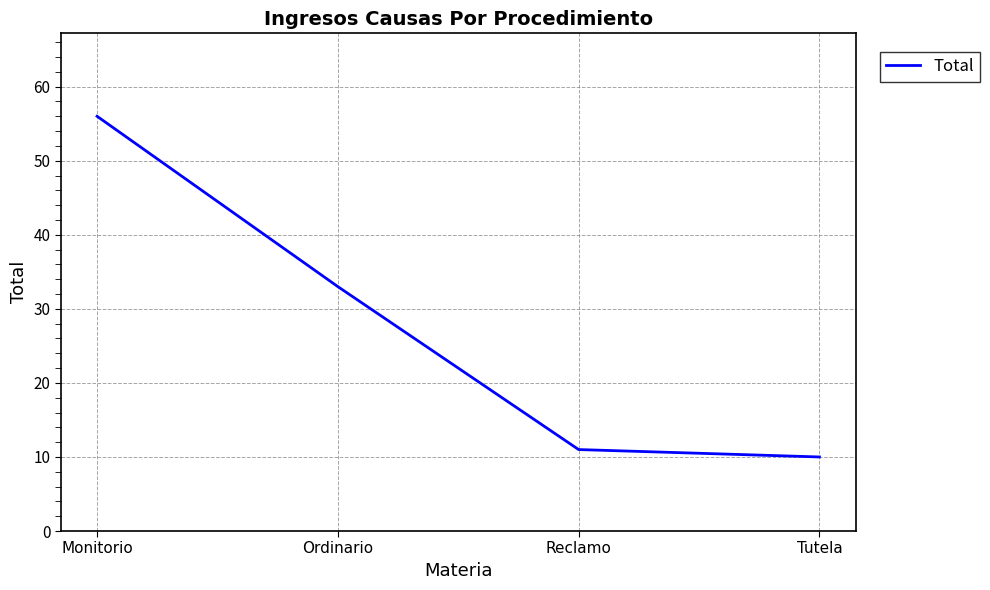

Between Tutela and Ordinario, which is larger?

Ordinario